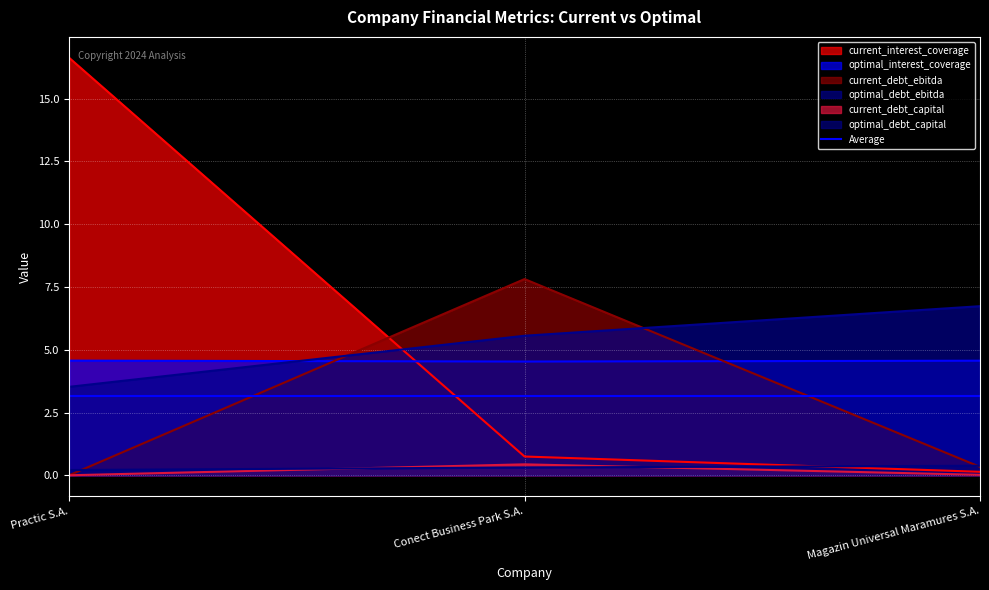

How many categories are shown in the chart?

3